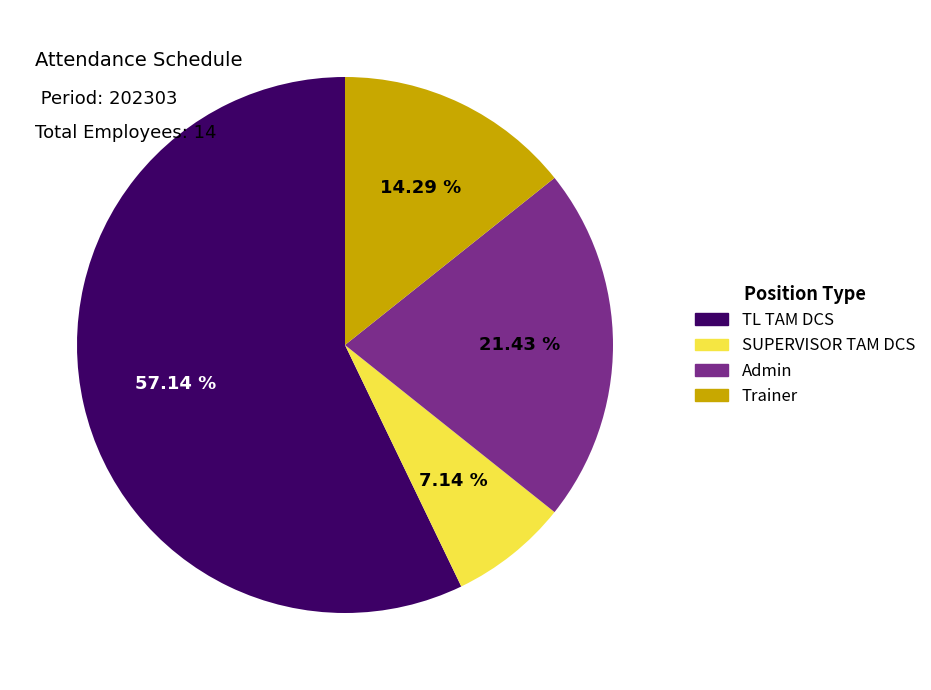

What is the smallest slice in the pie chart?

SUPERVISOR TAM DCS